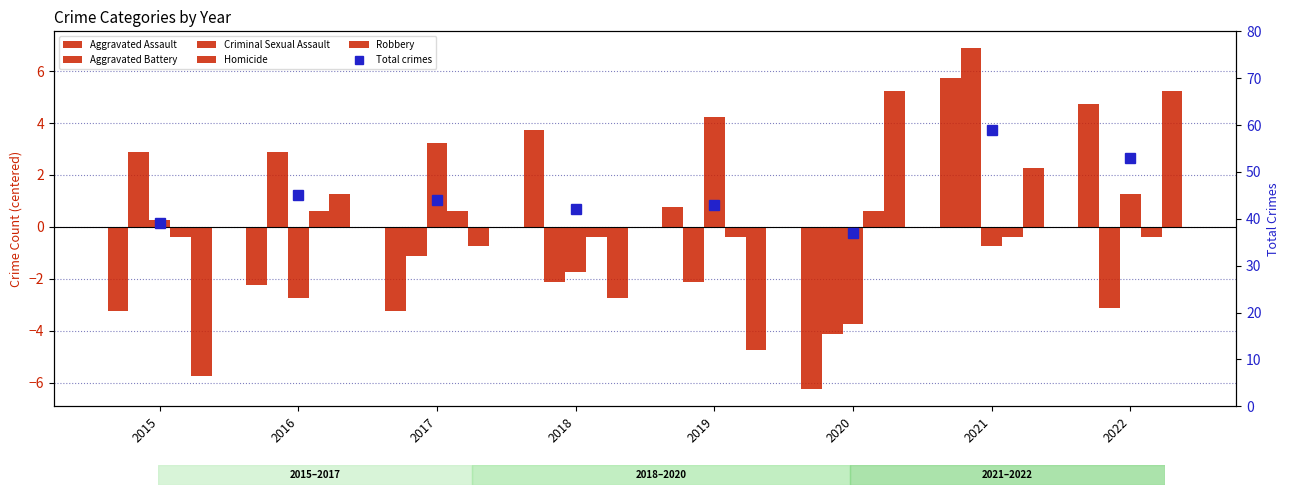

What is the highest value of the Homicide series?

0.6